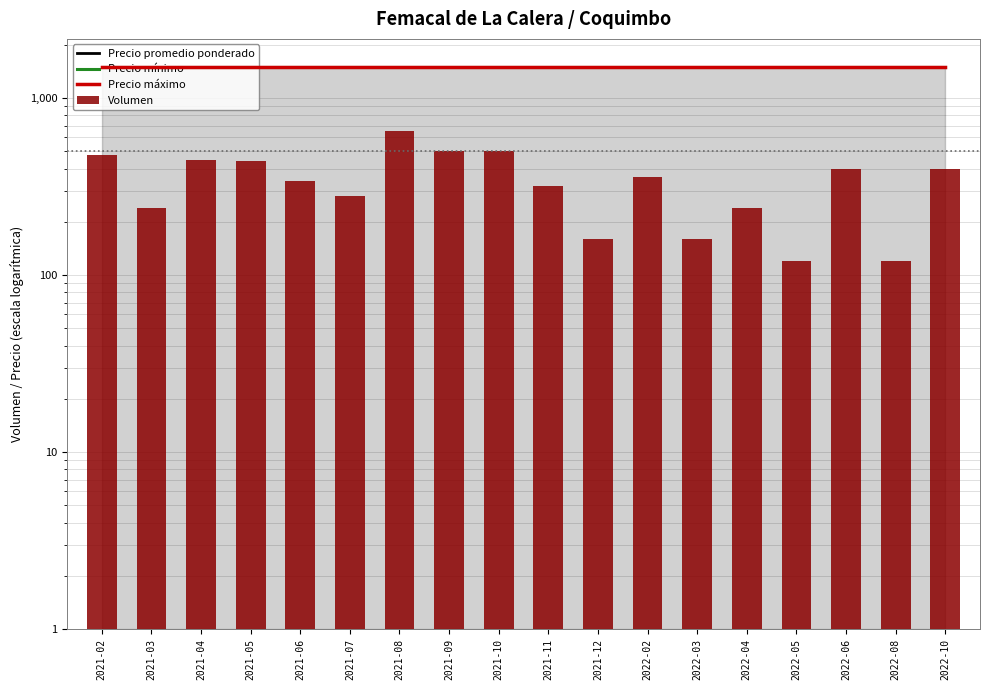

What is the label of the 8th bar from the right?

2021-12